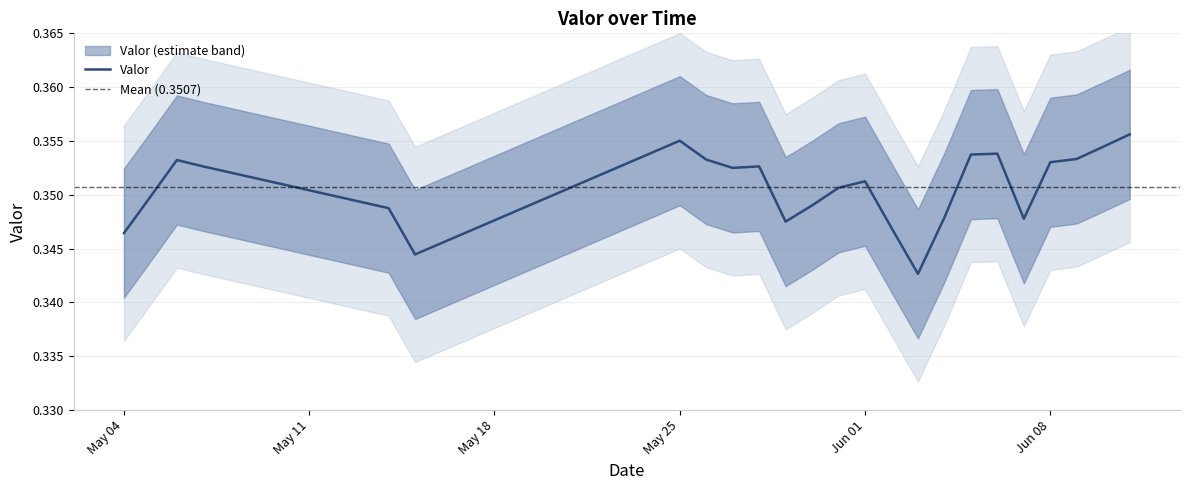

True or false: the data shows 0.4 at 2018-05-27.

True